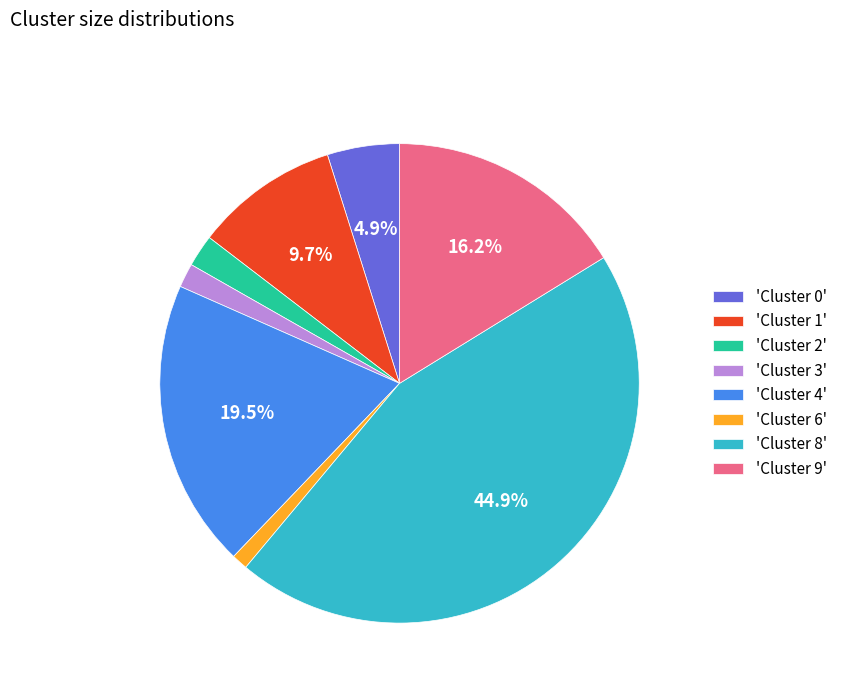

Which category has the smallest portion of the pie?

'Cluster 6'